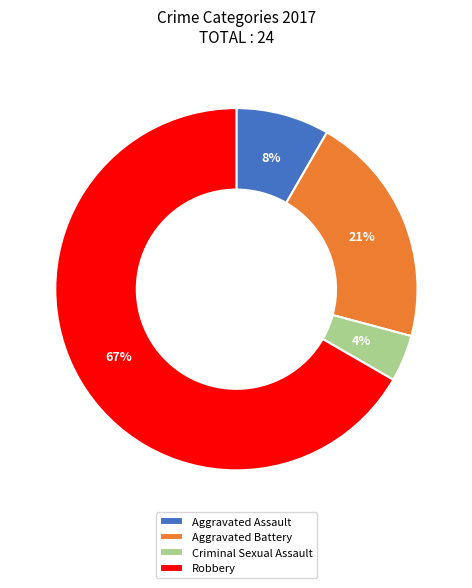

Count the number of slices in the pie.

4